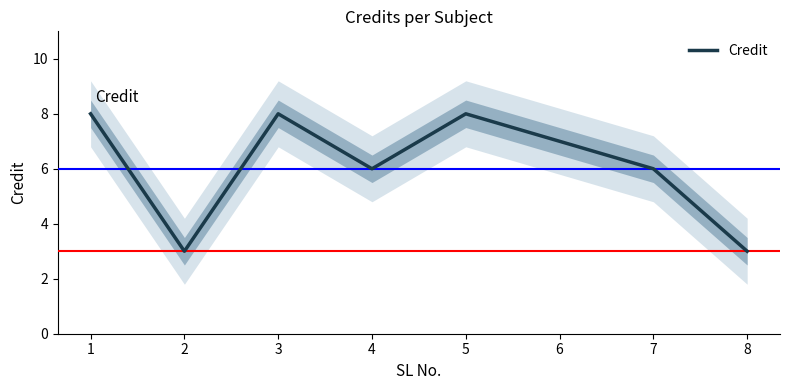

The value at 7 is 2. True or false?

False